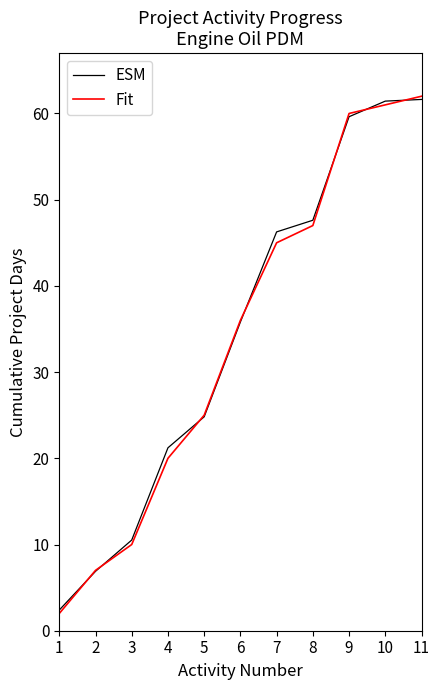

Which series has the largest range (max minus min)?

Fit